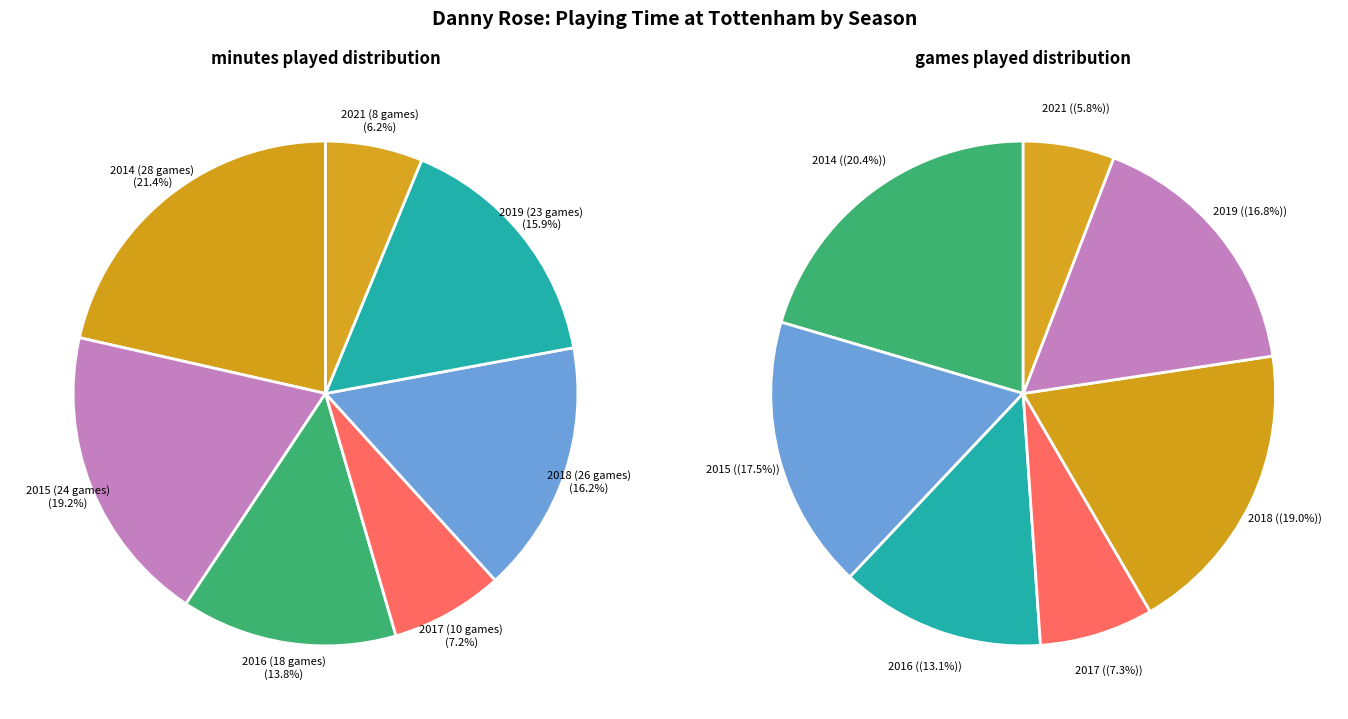

To the nearest percent, what is the difference between the 2018 (26 games) and 2016 (18 games) slice percentages?

2%